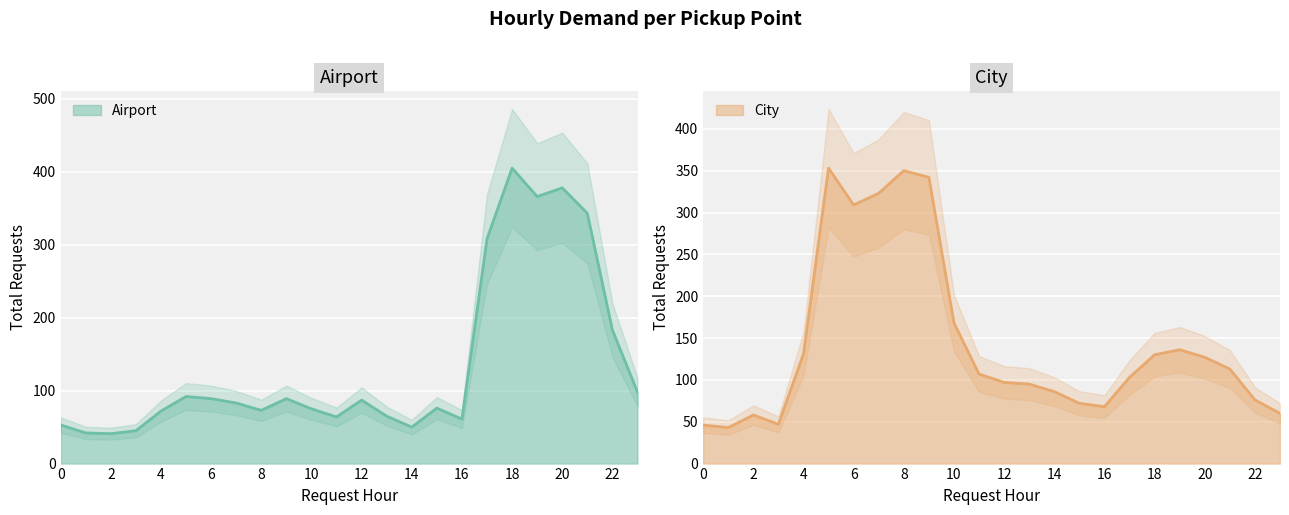

At how many categories does at least one series exceed 153?

12